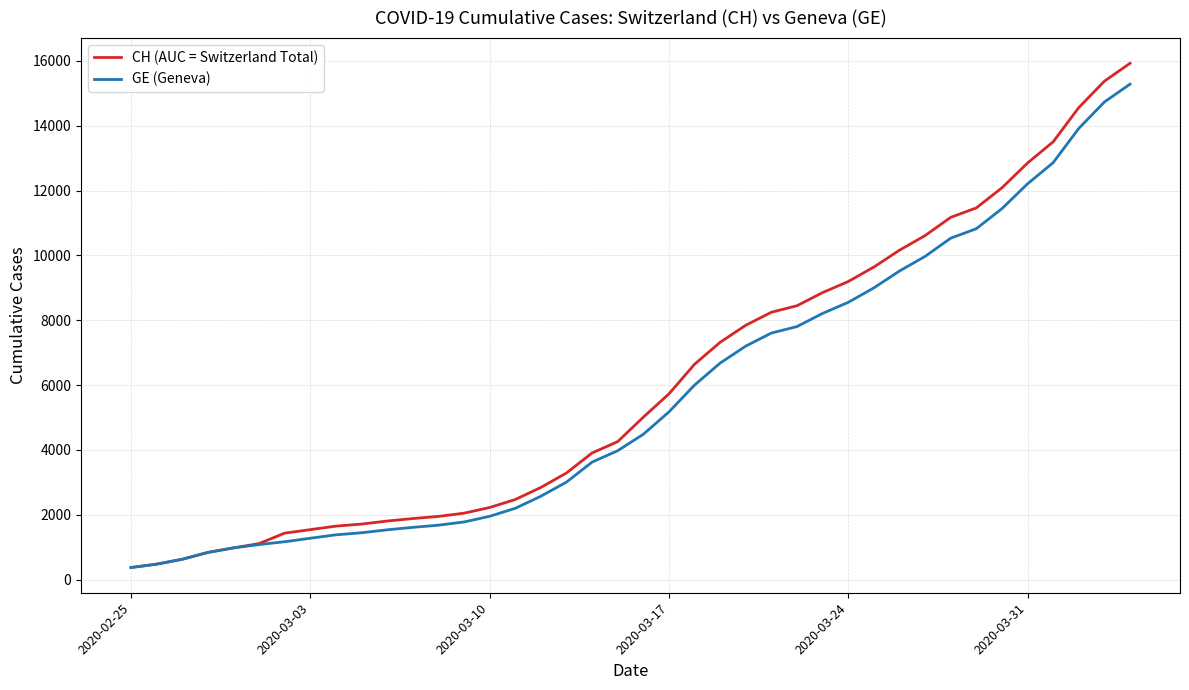

Which series has the widest spread of values?

CH (AUC = Switzerland Total)